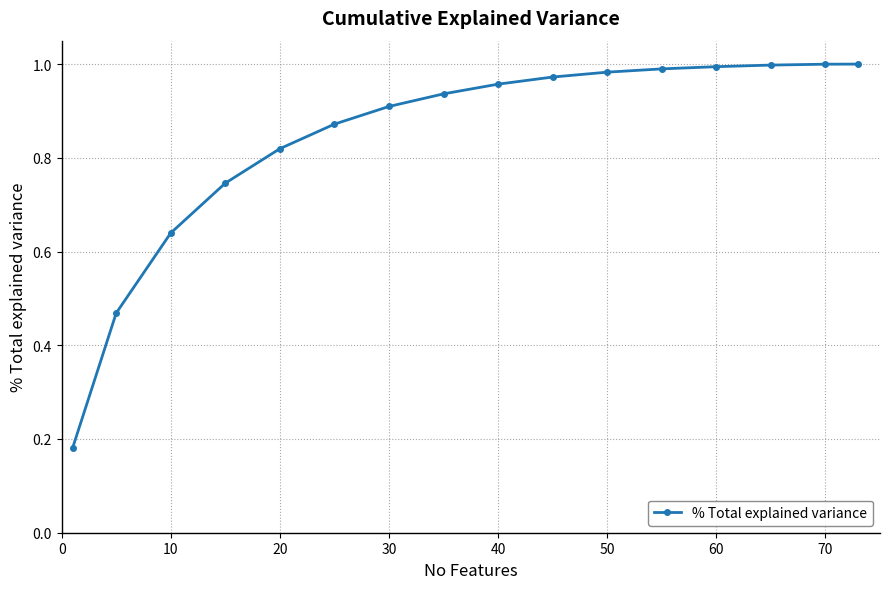

What is the sum of all values?

13.5